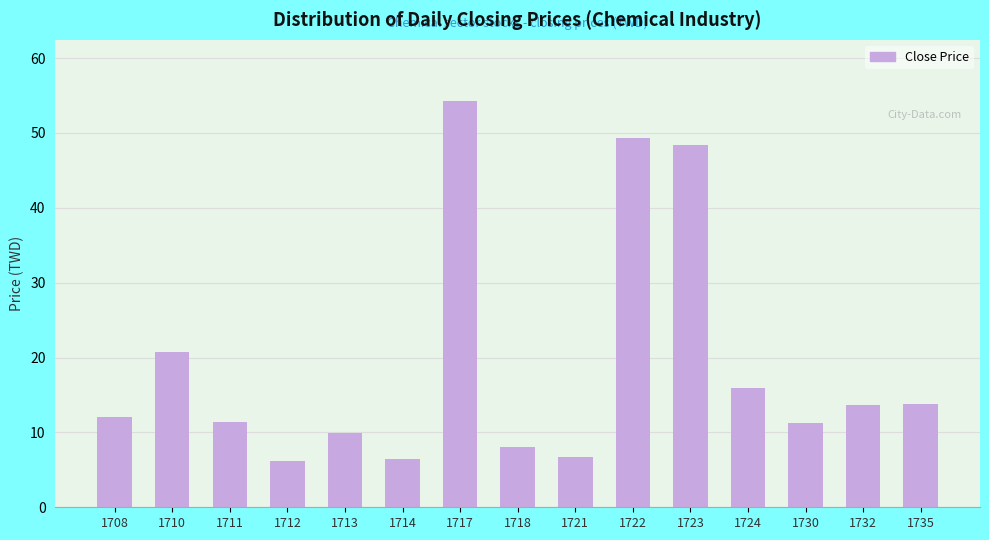

What is the change in value from 1708 to 1712?

-5.9